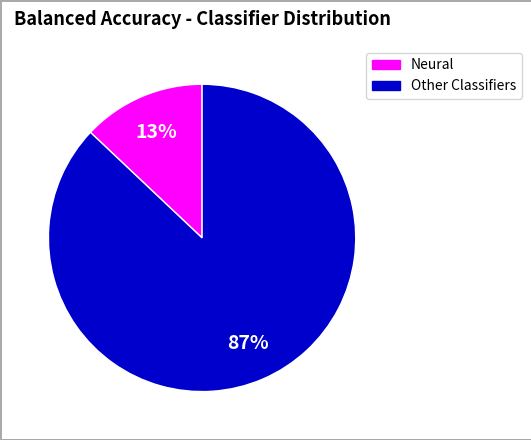

To the nearest percent, what is the average slice percentage?

50%